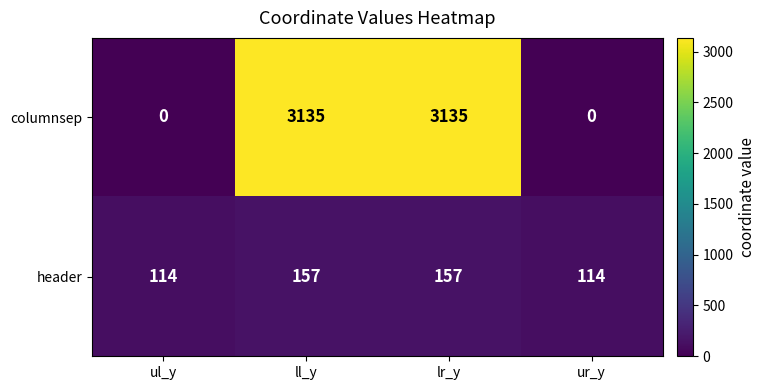

Is it true that header equals 157 at lr_y?

True